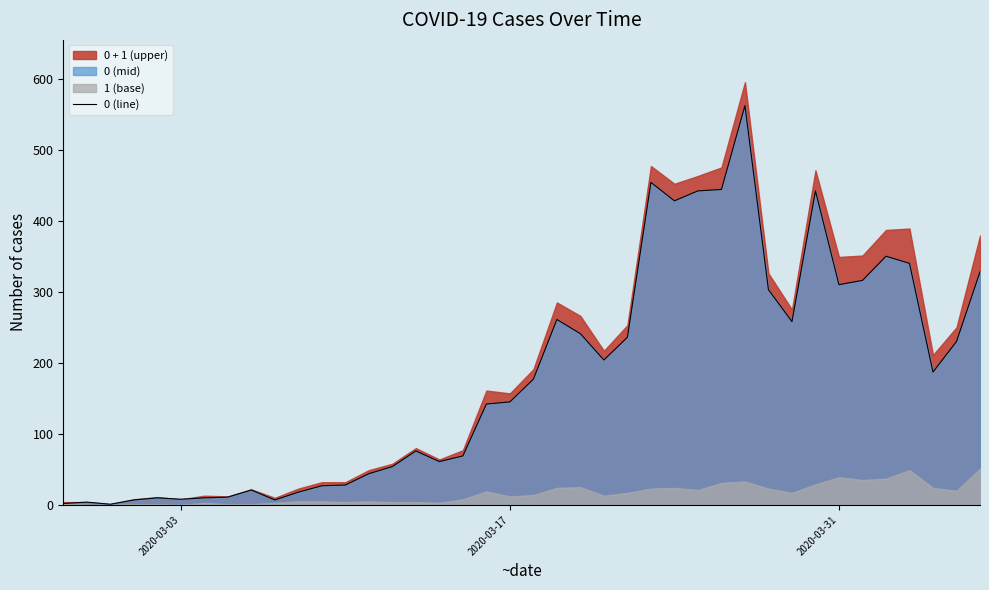

Reading left to right, list all the values displayed in this chart.

2	4	1	7	10	8	10	11	21	7	18	27	28	44	54	76	61	69	142	145	177	261	241	204	236	454	428	442	444	562	303	258	442	310	316	350	340	187	230	328